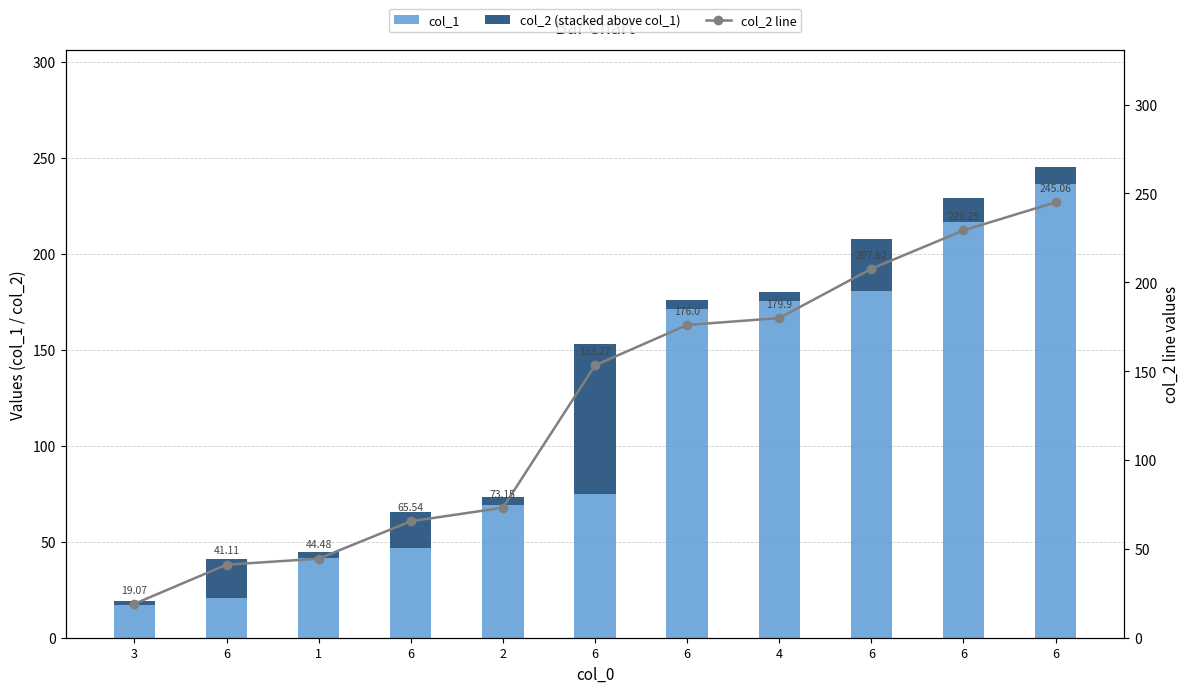

What is the maximum value for col_1?

236.4